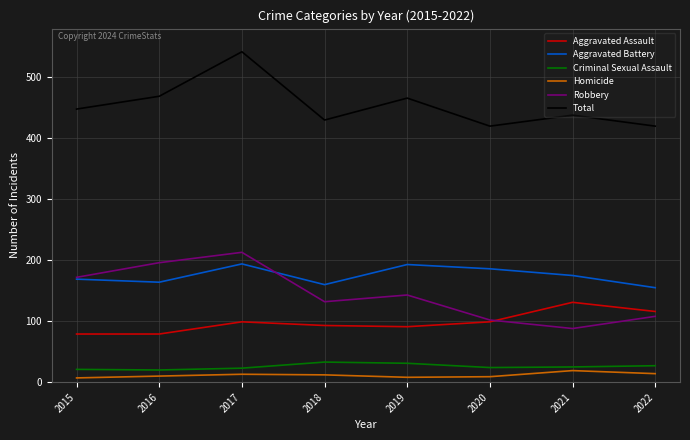

What is the total value across all series at 2022?

840